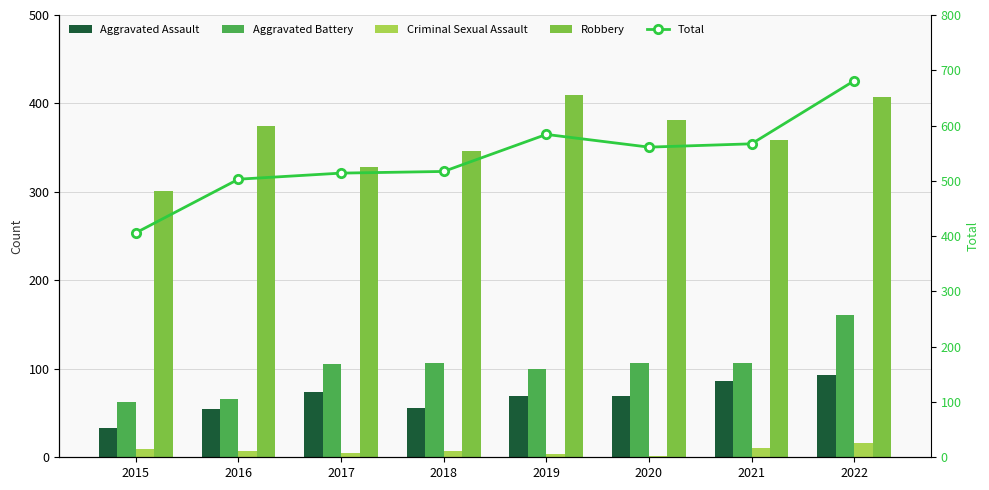

What is the minimum value for Total?

406